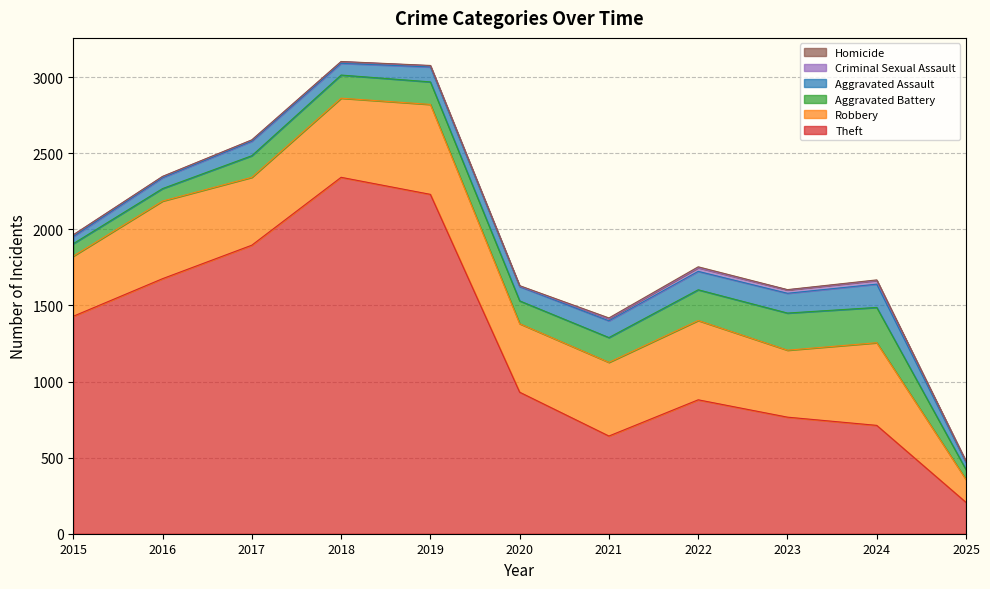

What is the total value across all series at 2023?

1604